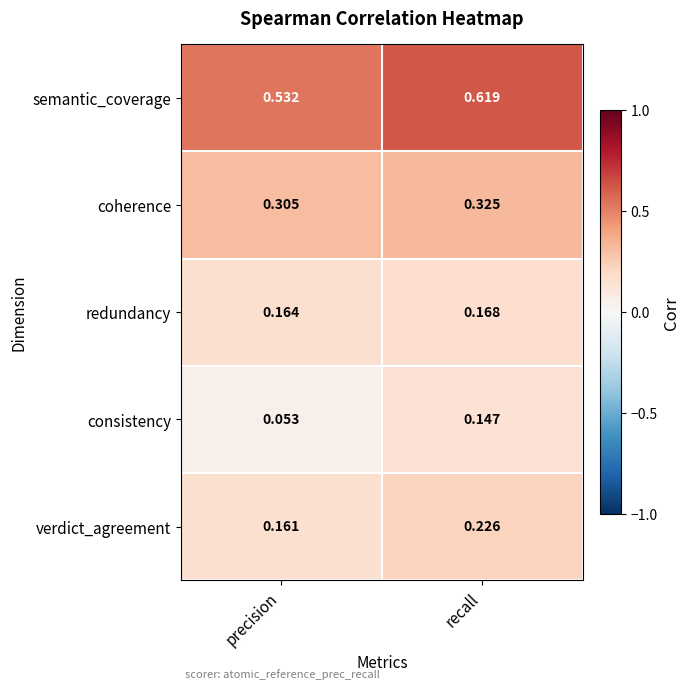

Which series changed the most between precision and recall?

consistency